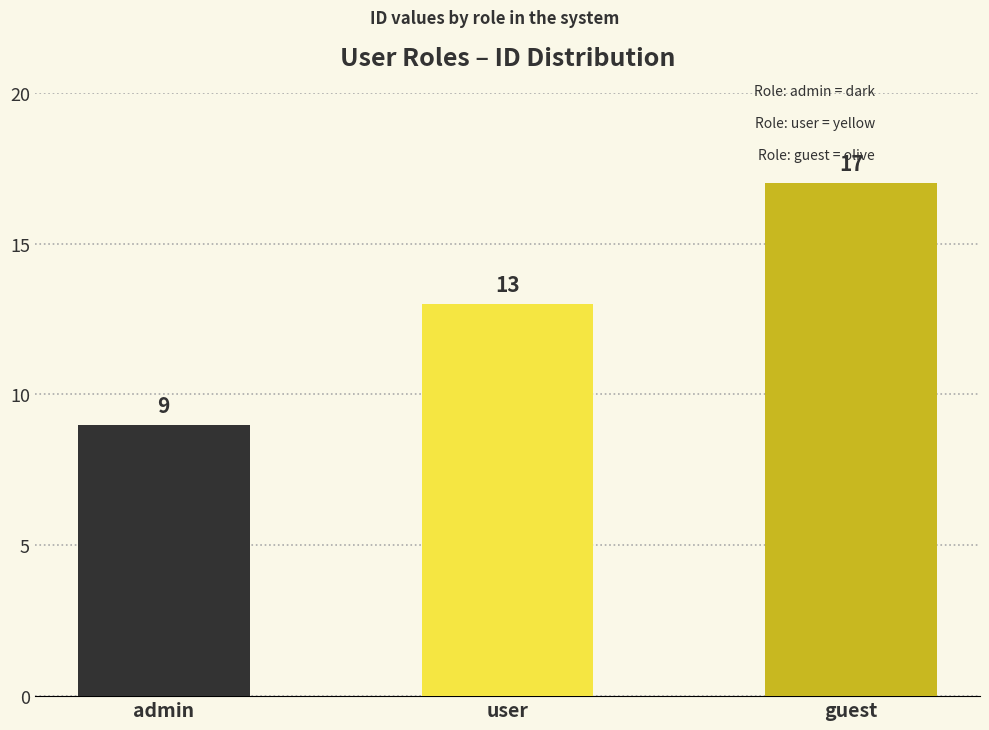

At which label is the value closest to 13?

user